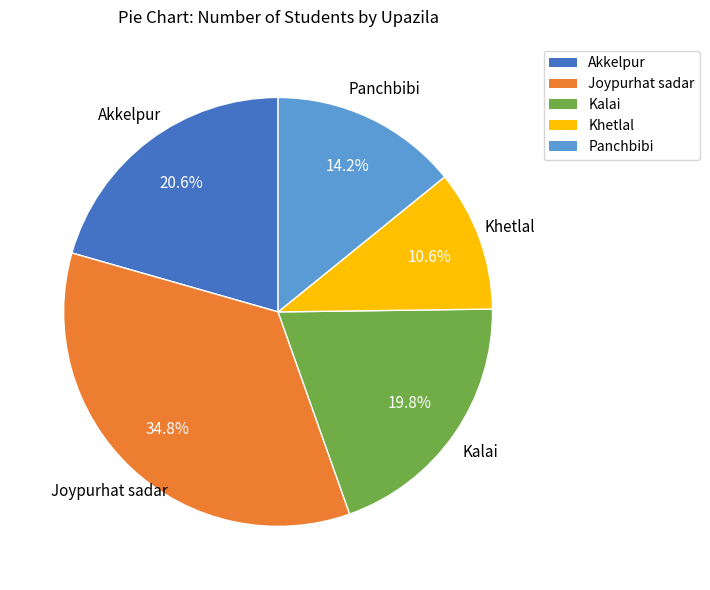

Count the number of slices in the pie.

5